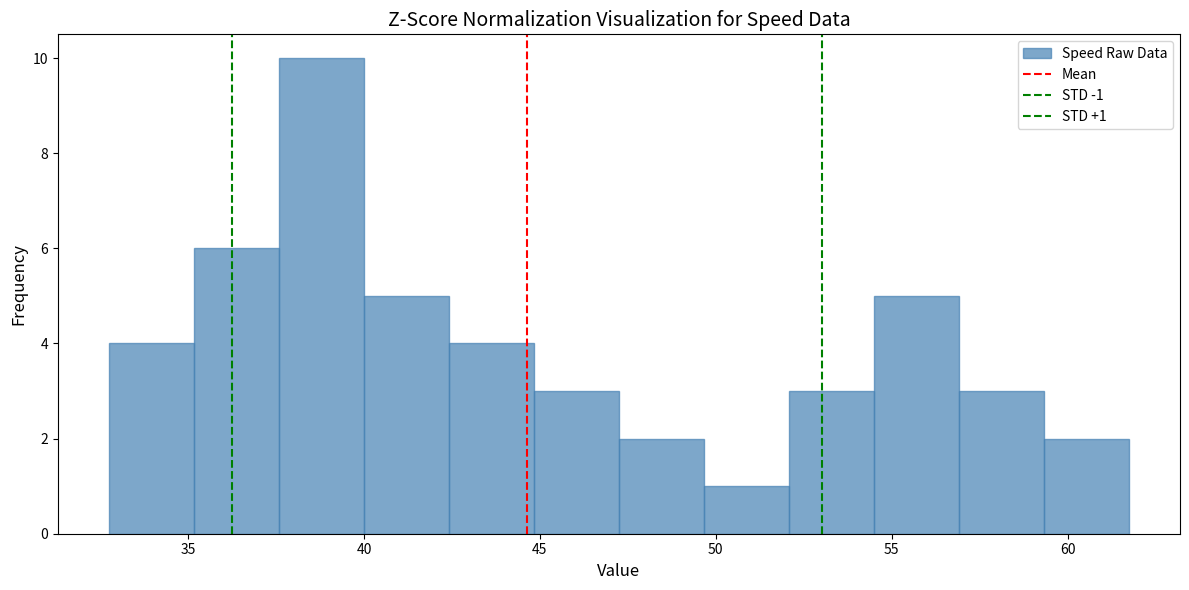

Over which range of the x-axis is the bar tallest?

37.5 to 40.0